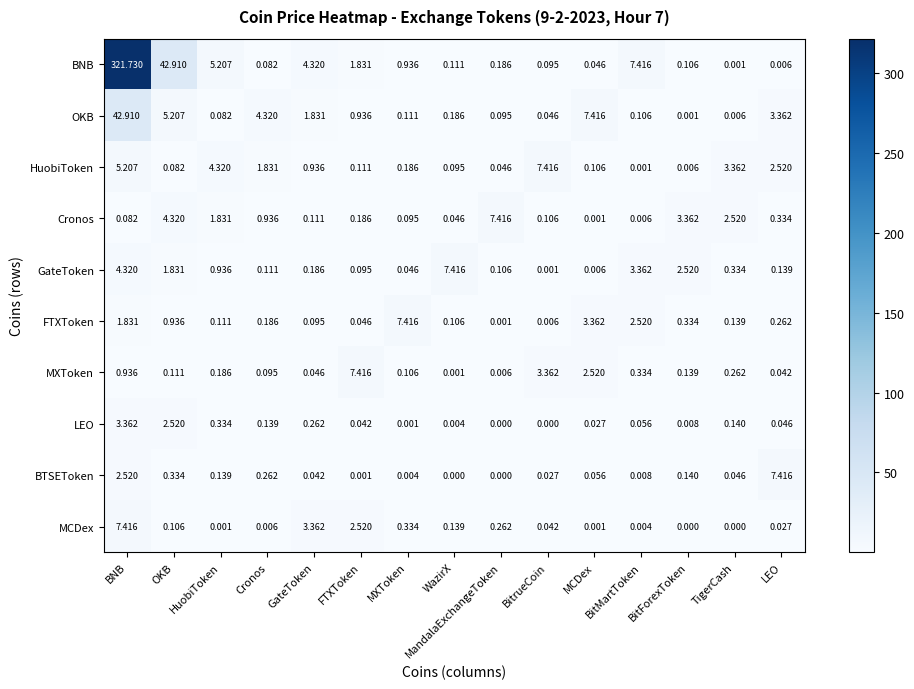

Which category has the highest value across all series?

BNB